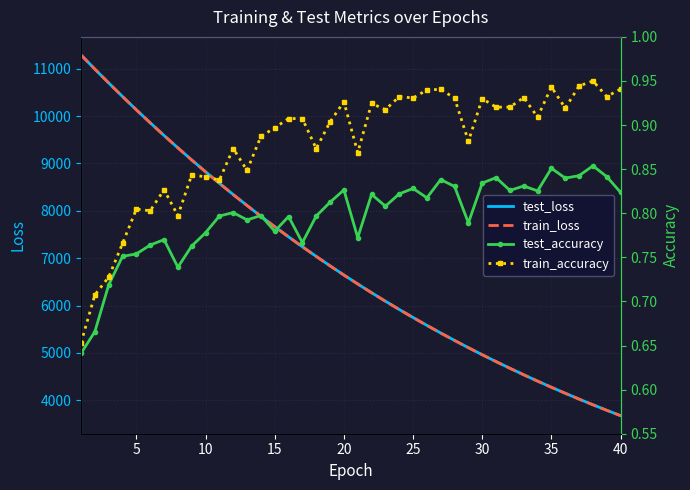

The value of train_loss at 5 is 10130.6. True or false?

True